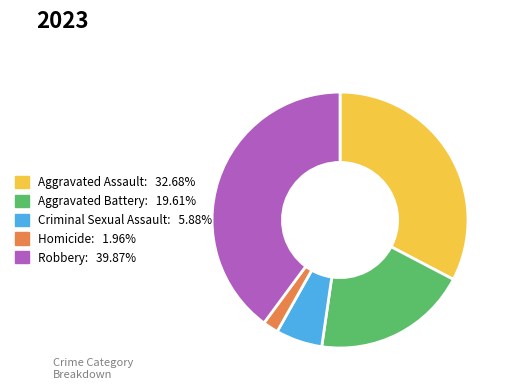

Between Homicide and Criminal Sexual Assault, which is larger?

Criminal Sexual Assault